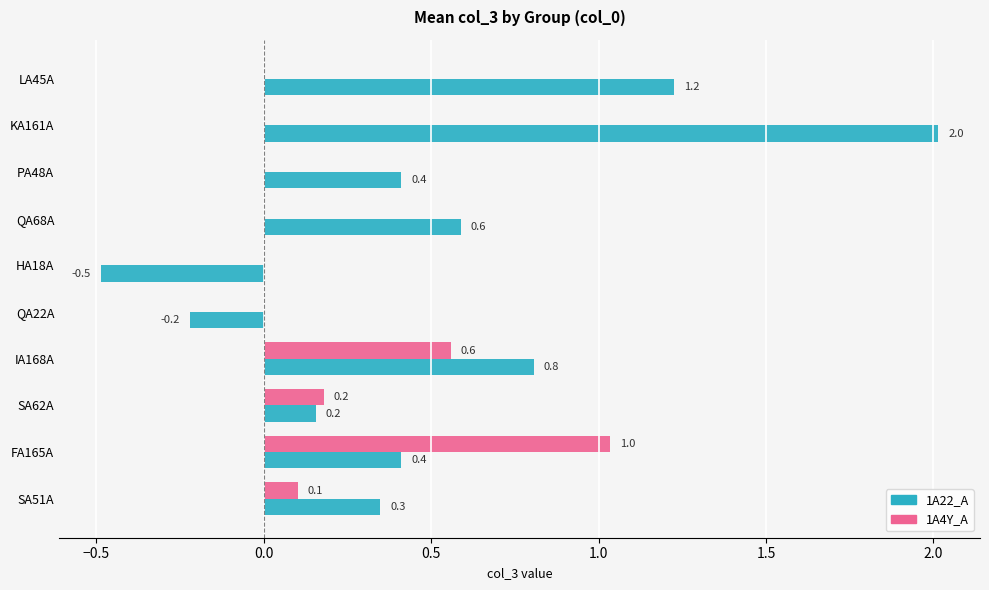

The value of 1A4Y_A at IA168A is 0.6. True or false?

True